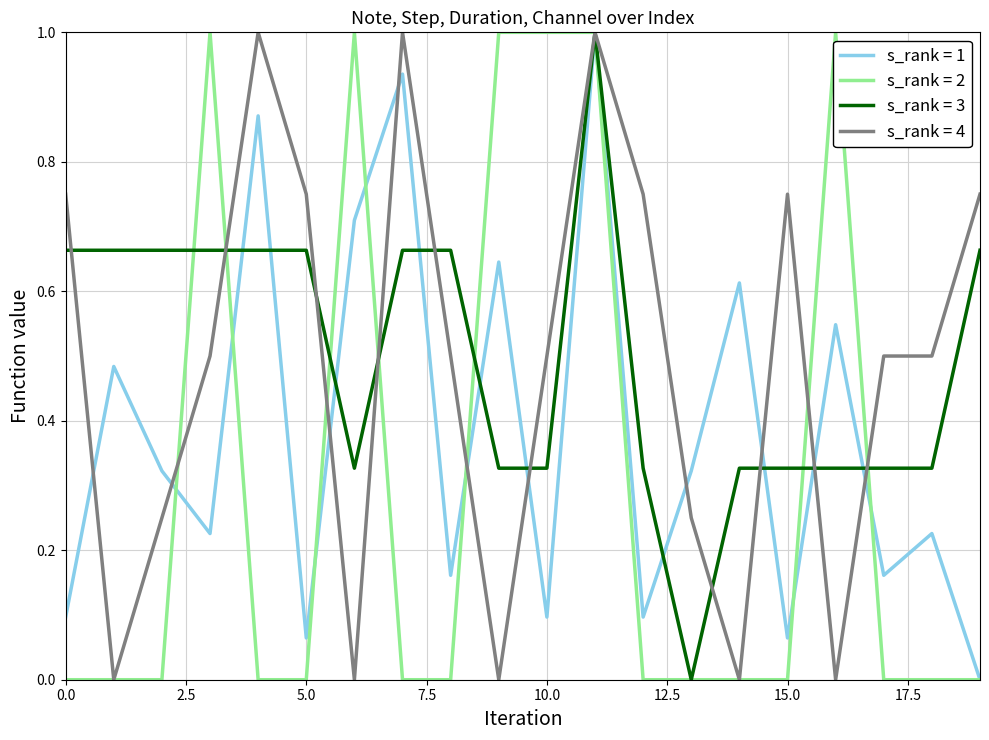

What is the highest value of the s_rank = 4 series?

1.0